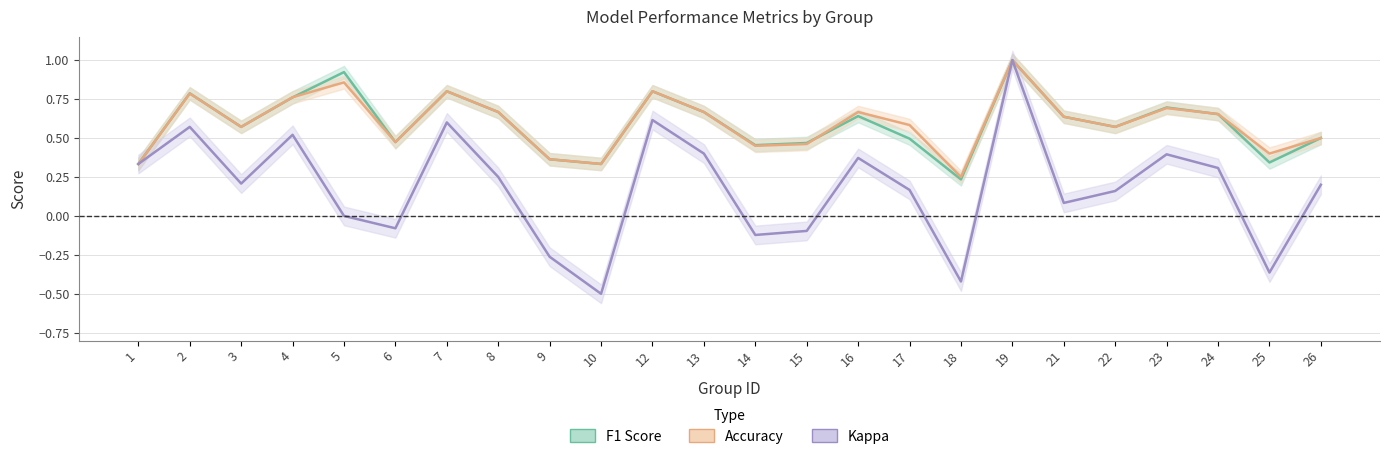

How many lines are shown in the chart?

3